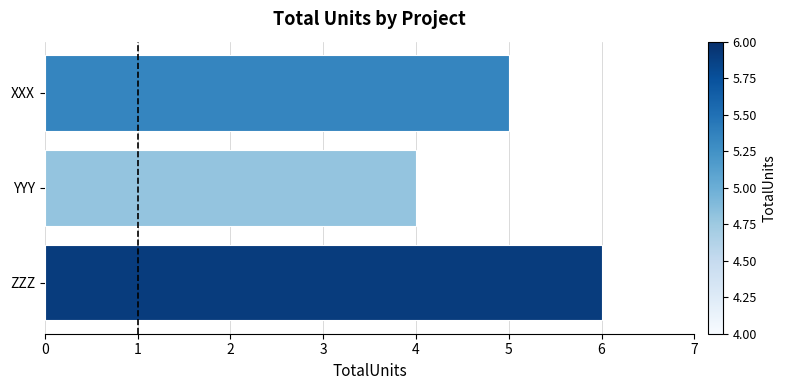

What is the maximum value shown in the chart?

6